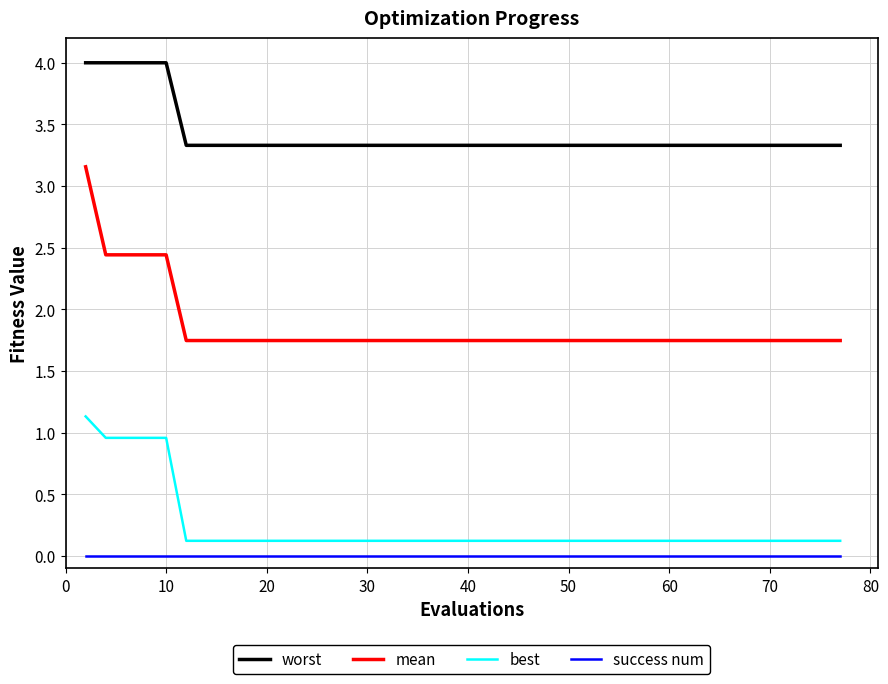

True or false: mean and best intersect in this chart.

False